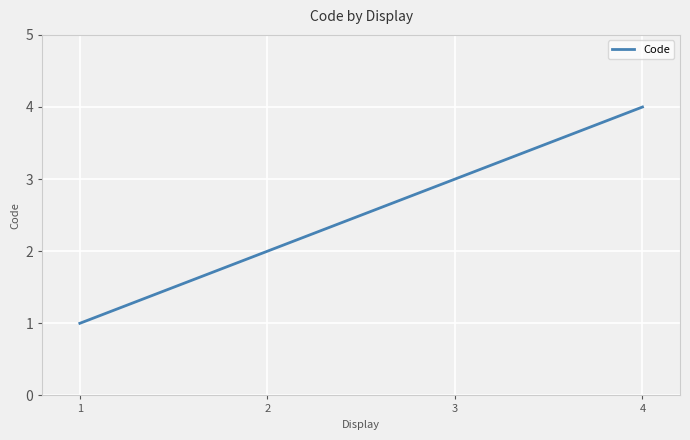

What is the maximum value shown in the chart?

4.0